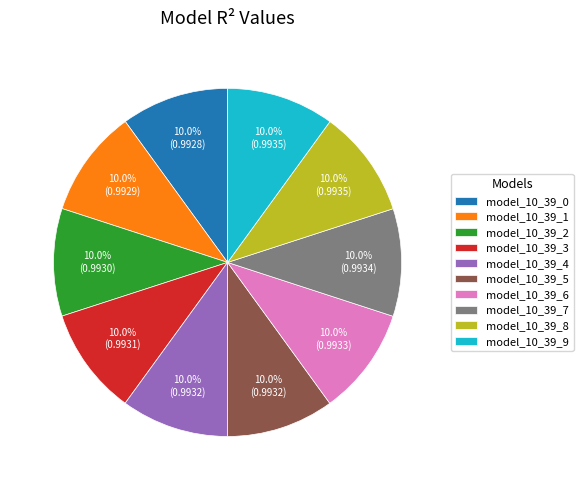

What percentage is NOT represented by model_10_39_0?

90.0%